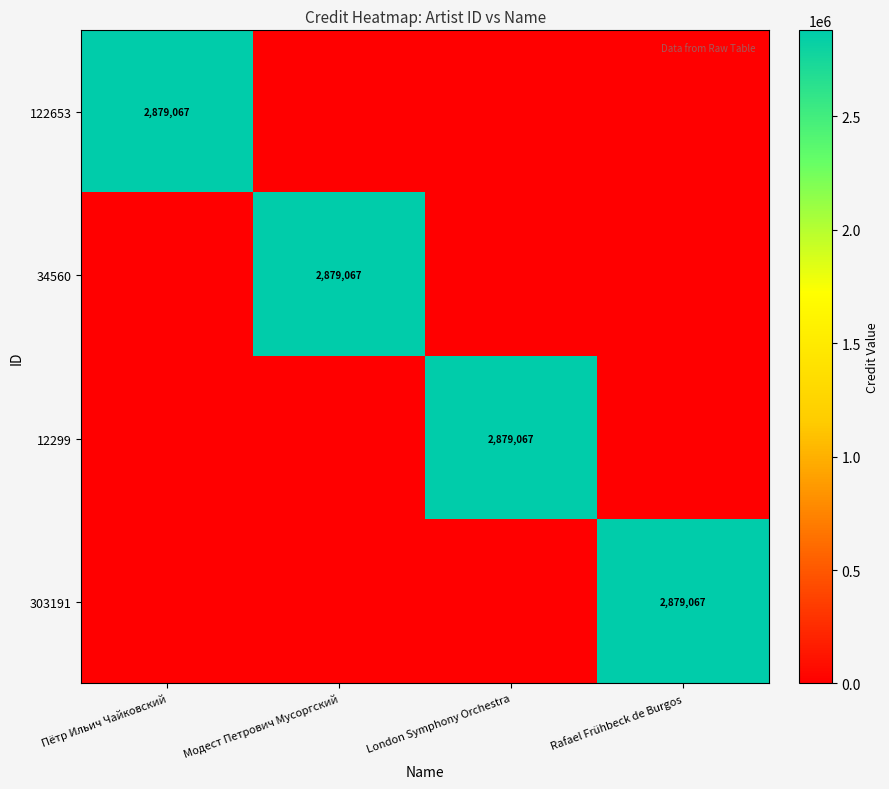

True or false: 303191 has a value of 2879067 at Rafael Frühbeck de Burgos.

True